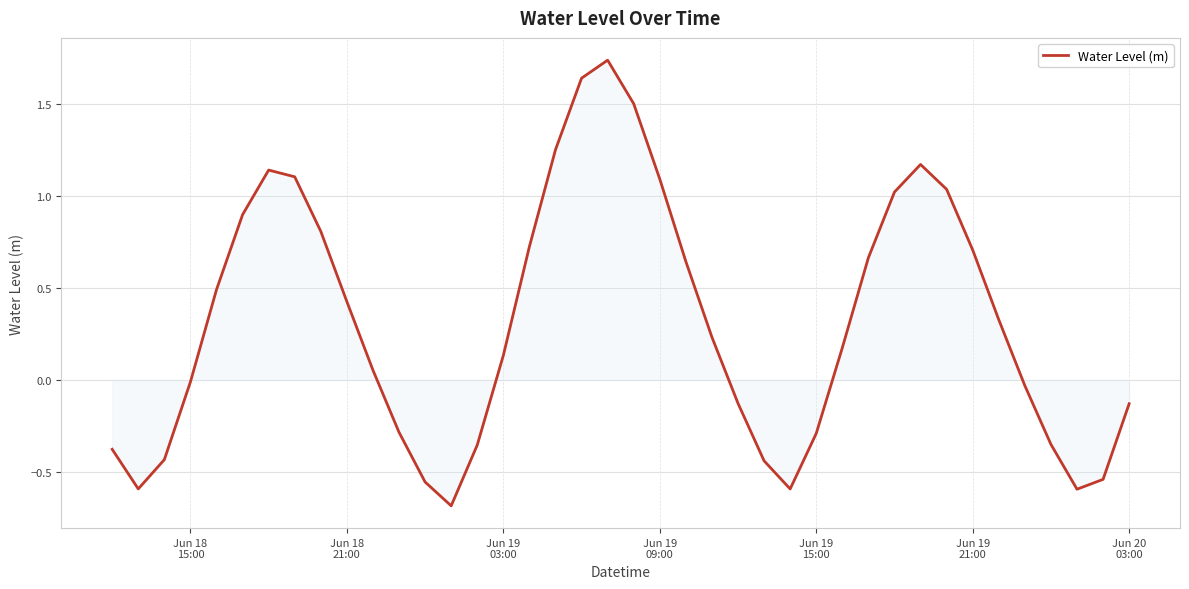

Does the chart have visible grid lines?

Yes